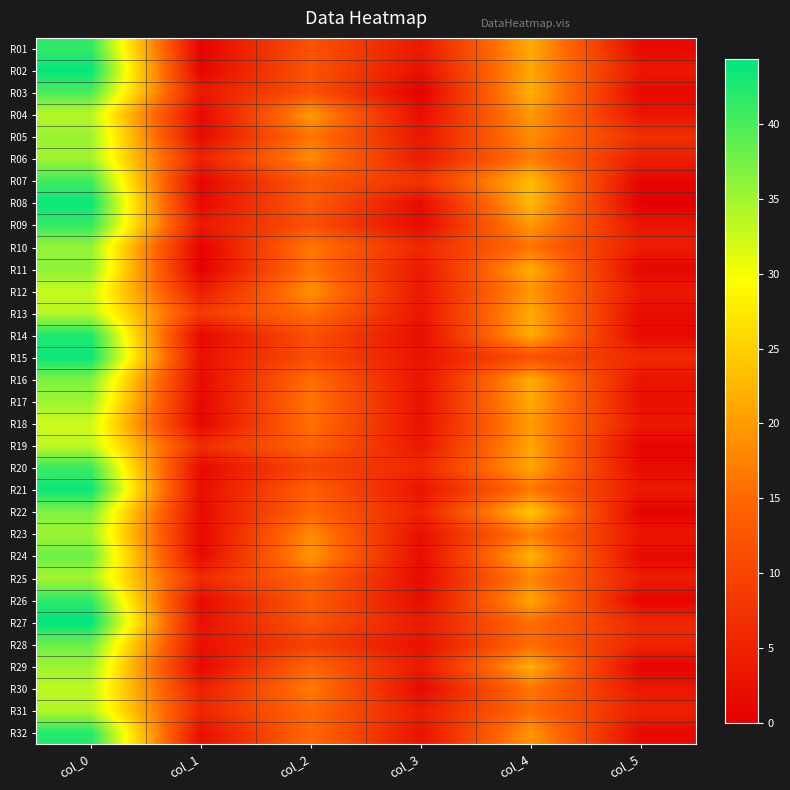

At col_0, list the series in order from largest to smallest.

R27, R02, R08, R15, R21, R14, R32, R26, R01, R09, R20, R07, R03, R24, R28, R16, R22, R11, R10, R05, R17, R23, R29, R06, R25, R31, R04, R13, R30, R19, R12, R18